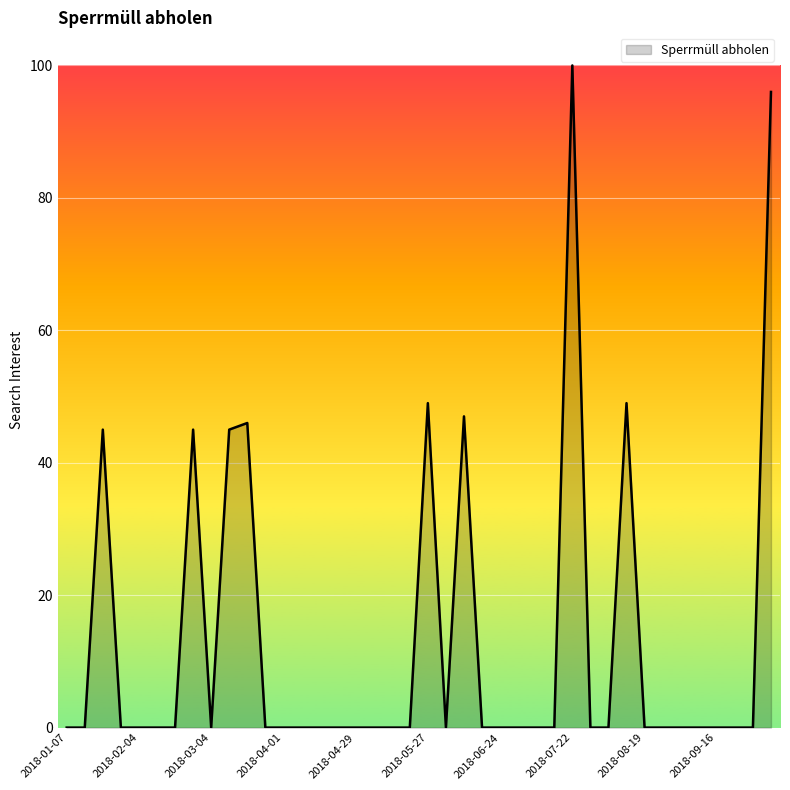

What is the greatest value displayed?

100